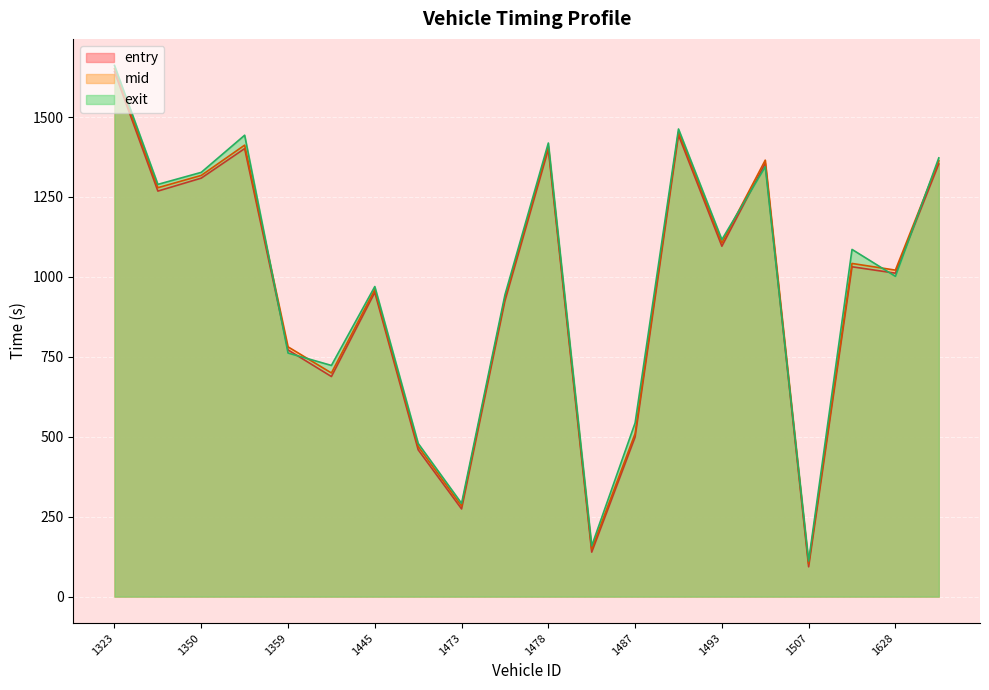

True or false: exit has a value of 91.9 at 1473.

False